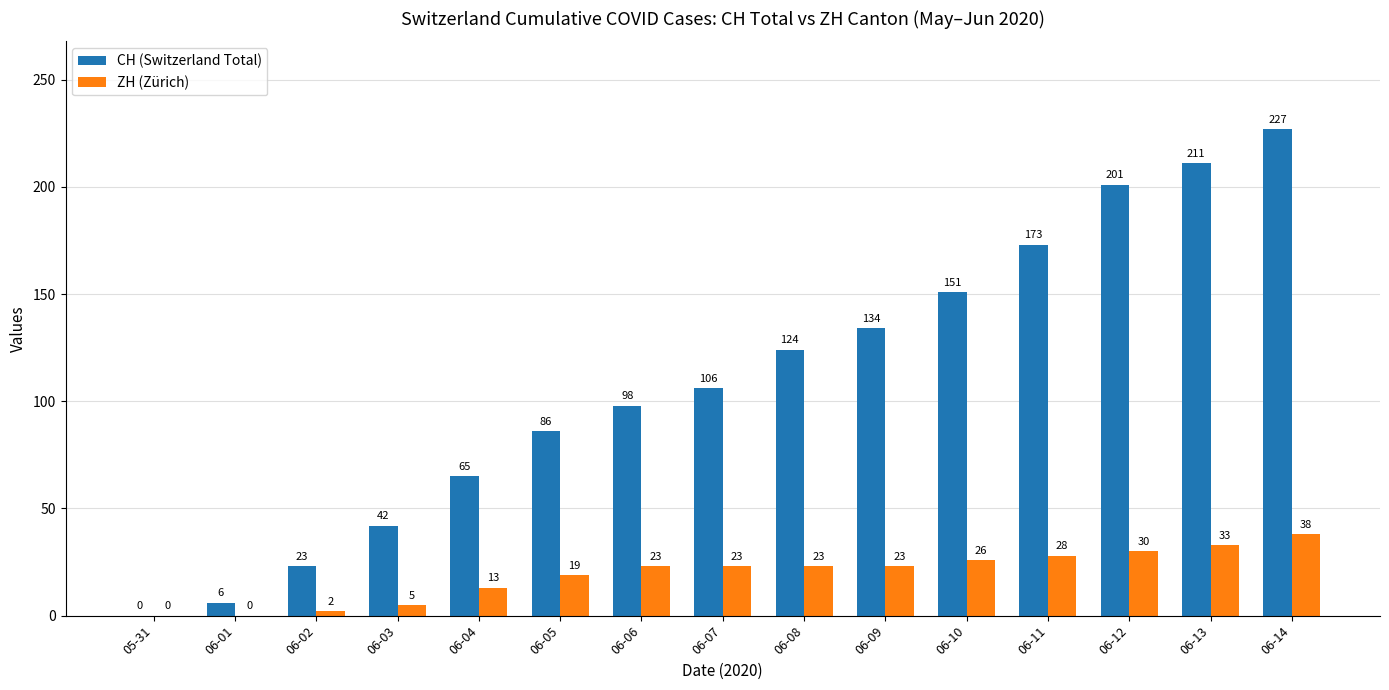

Which label corresponds to the largest value in the chart?

06-14